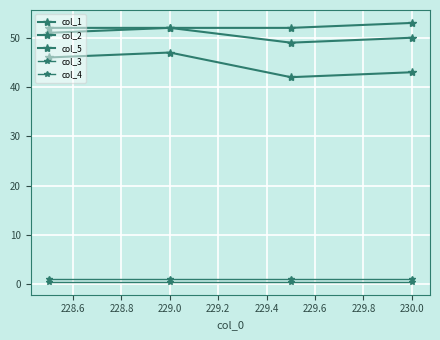

Is this an area chart (filled region under the line)?

No